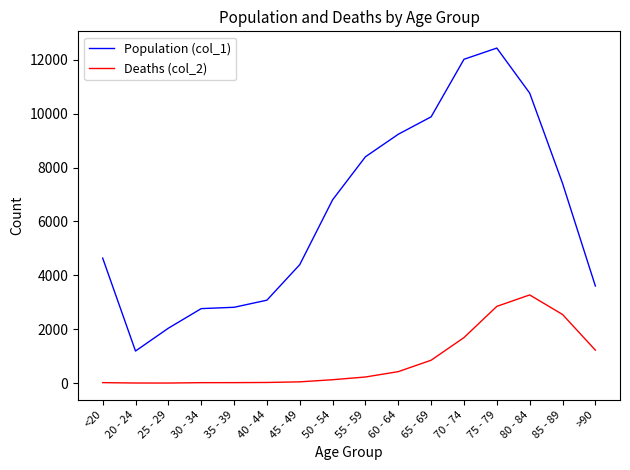

List the series in order of their peak value, highest first.

Population (col_1), Deaths (col_2)